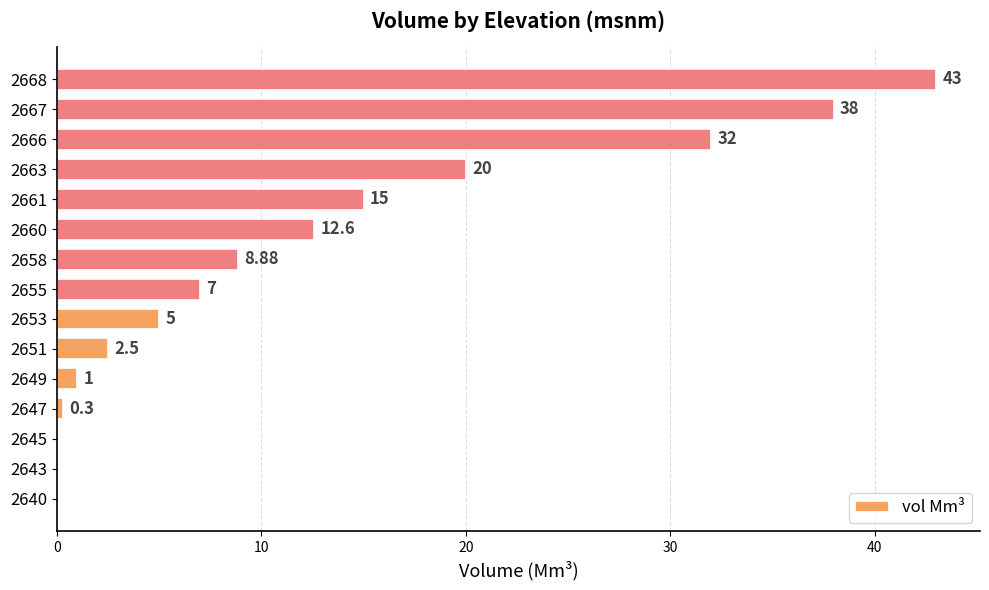

Between 2647 and 2658, which is larger?

2658